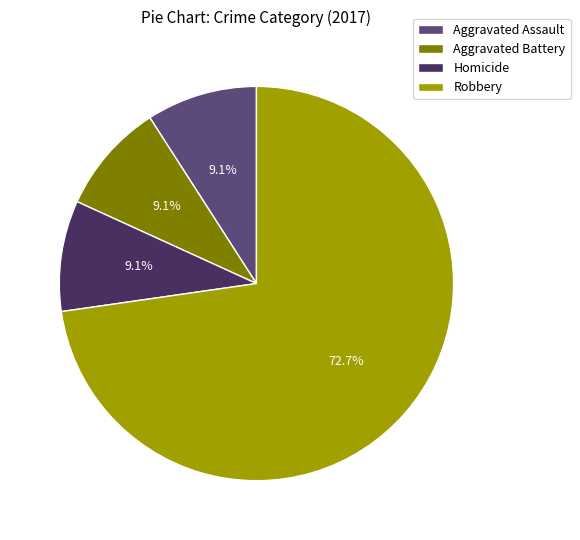

Which has a higher value, Aggravated Assault or Robbery?

Robbery